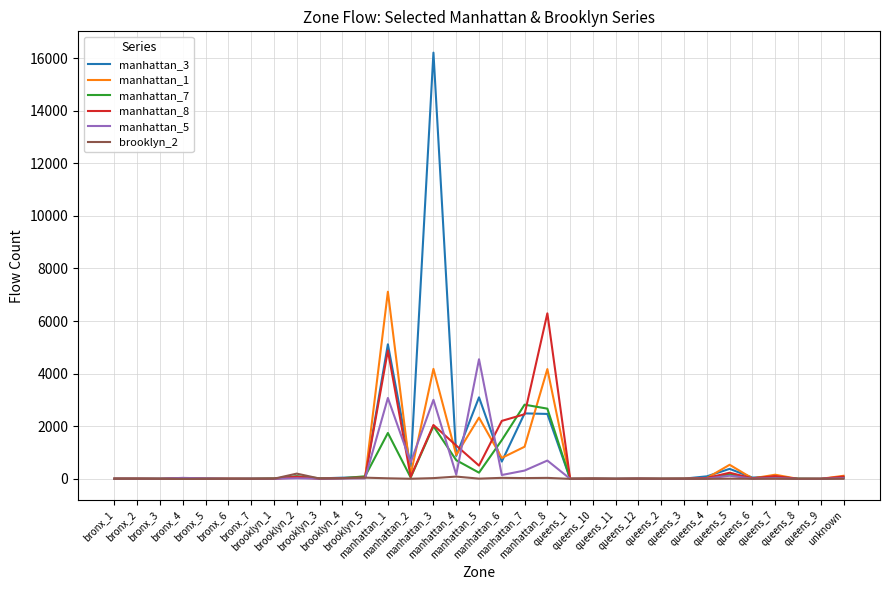

What is the maximum value shown in the chart?

16205